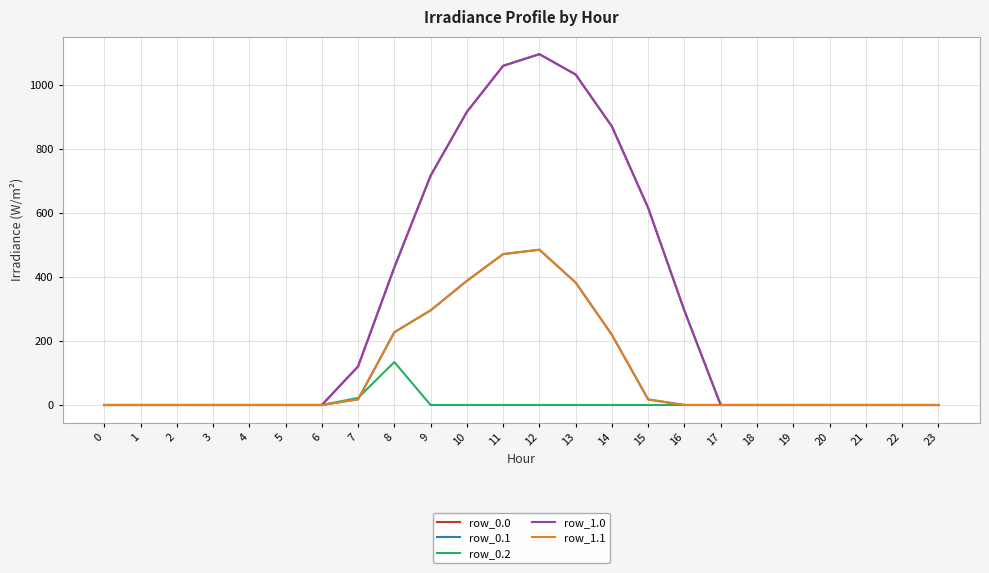

True or false: row_0.2 and row_0.0 intersect in this chart.

False